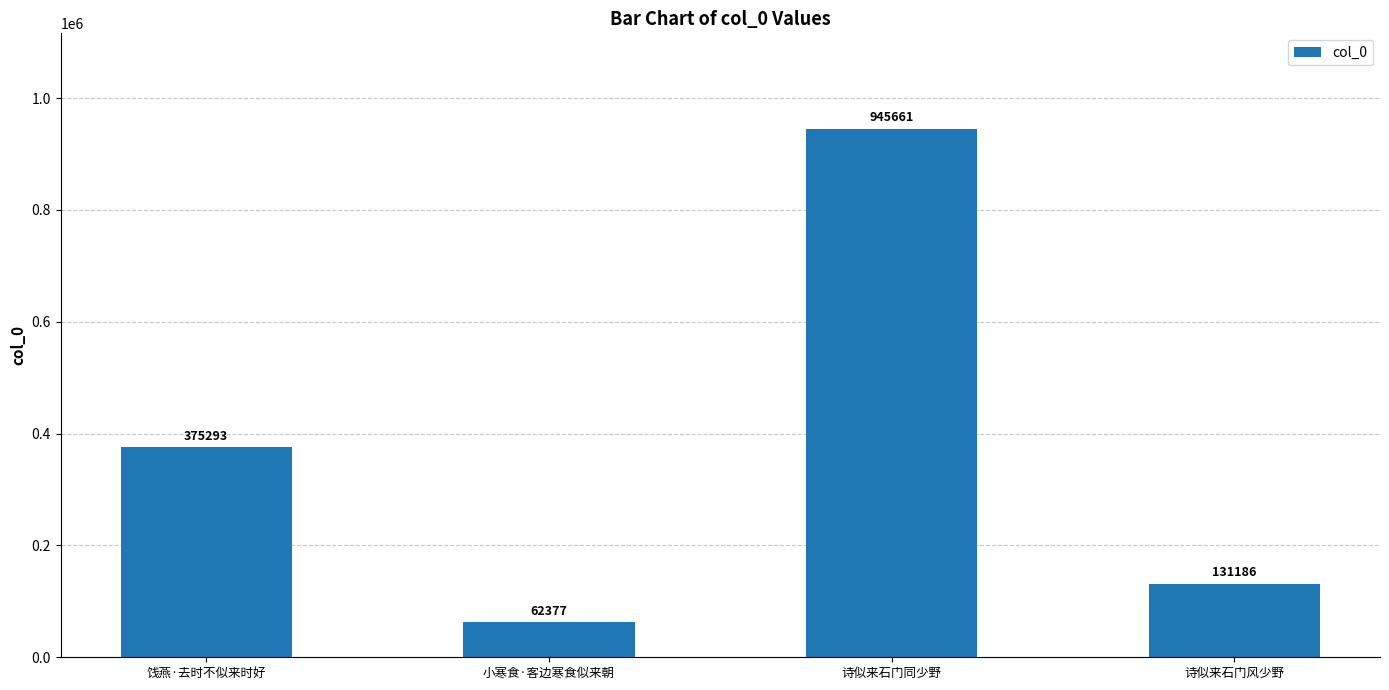

Read the value at 诗似来石门同少野.

945661